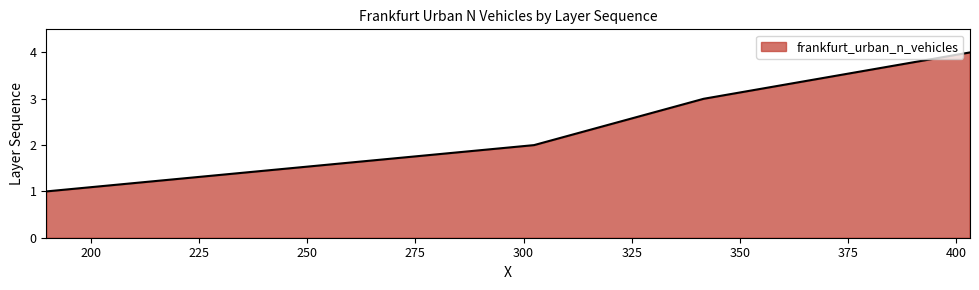

What is the greatest value displayed?

4